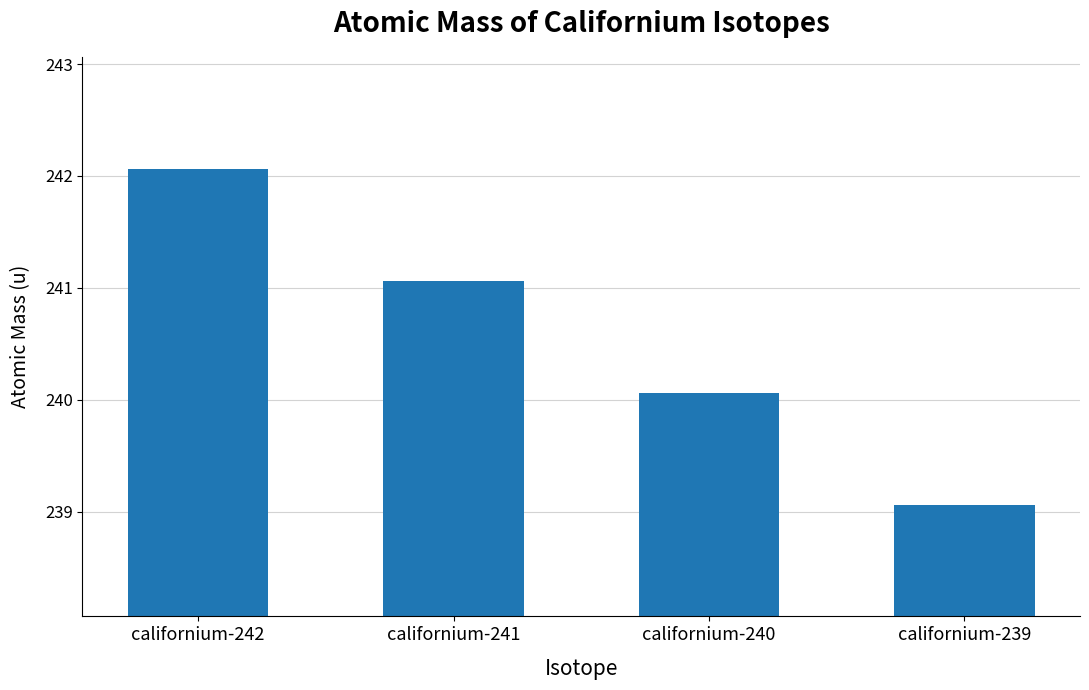

How many data points are less than 241?

2